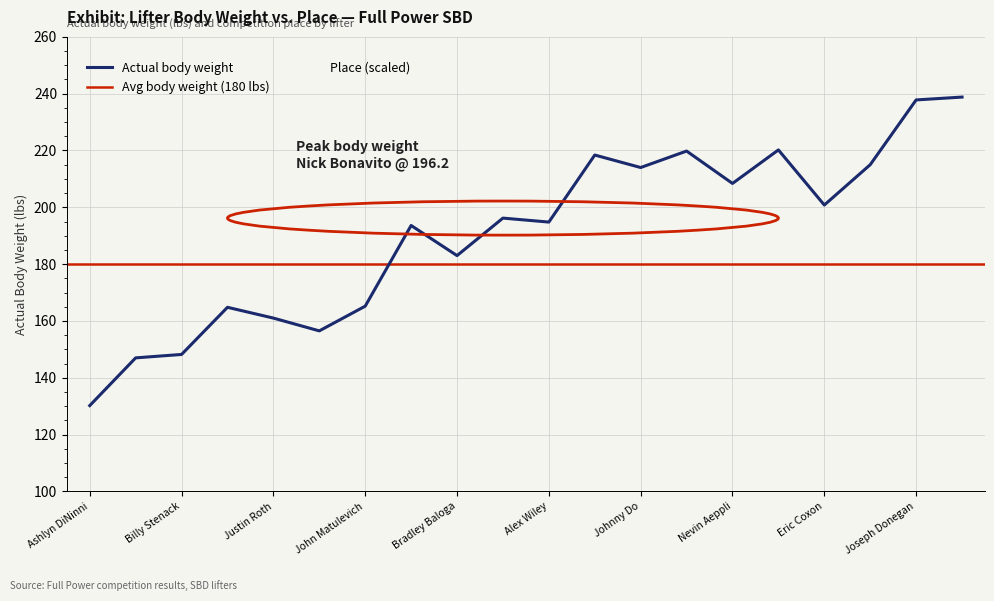

Reading left to right, list all the values displayed in this chart.

actual bwt.: 130.2	147.0	148.2	164.8	161.0	156.5	165.2	193.6	183.0	196.2	194.8	218.4	214.0	219.8	208.4	220.2	200.8	215.0	237.8	238.8
Place: 150.0	150.0	150.0	150.0	150.0	200.0	150.0	150.0	150.0	150.0	200.0	150.0	150.0	200.0	150.0	150.0	150.0	200.0	150.0	150.0